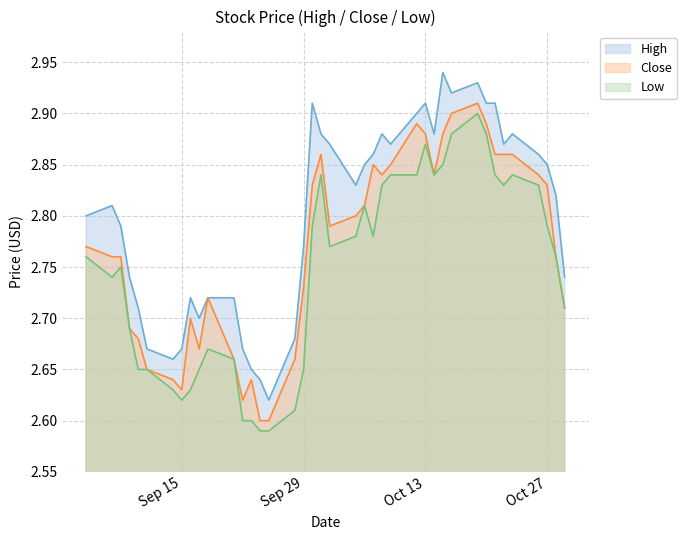

Where is High nearest to the value 2?

2020-09-25